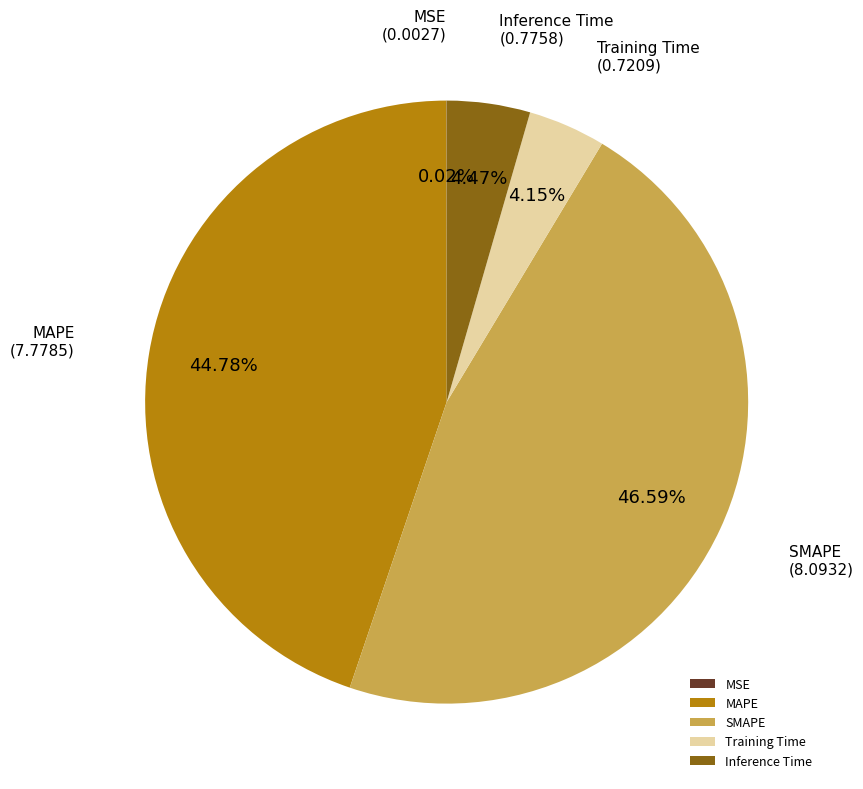

To the nearest percent, what is the average slice percentage?

20%